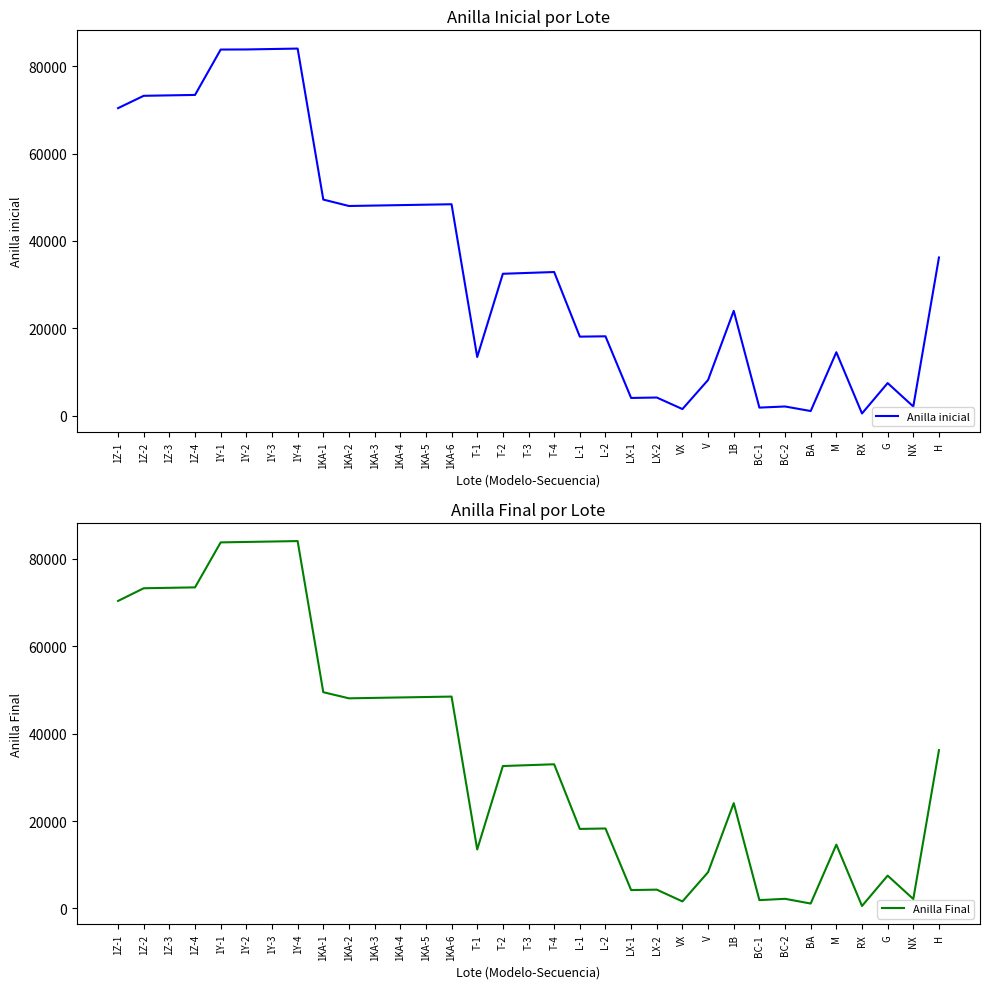

The value of Anilla inicial at 1Z-4 is 73401. True or false?

True